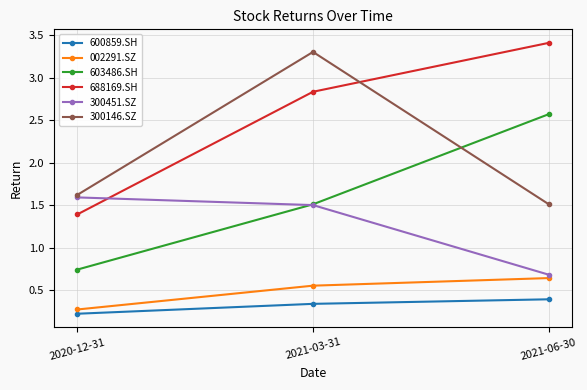

Which category has the highest value across all series?

2021-06-30